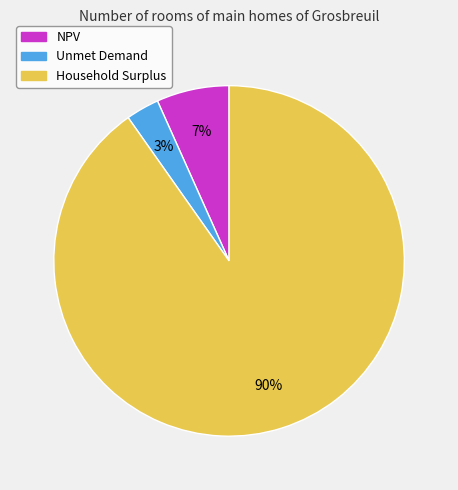

The Household Surplus slice represents 90% of the pie. True or false?

True